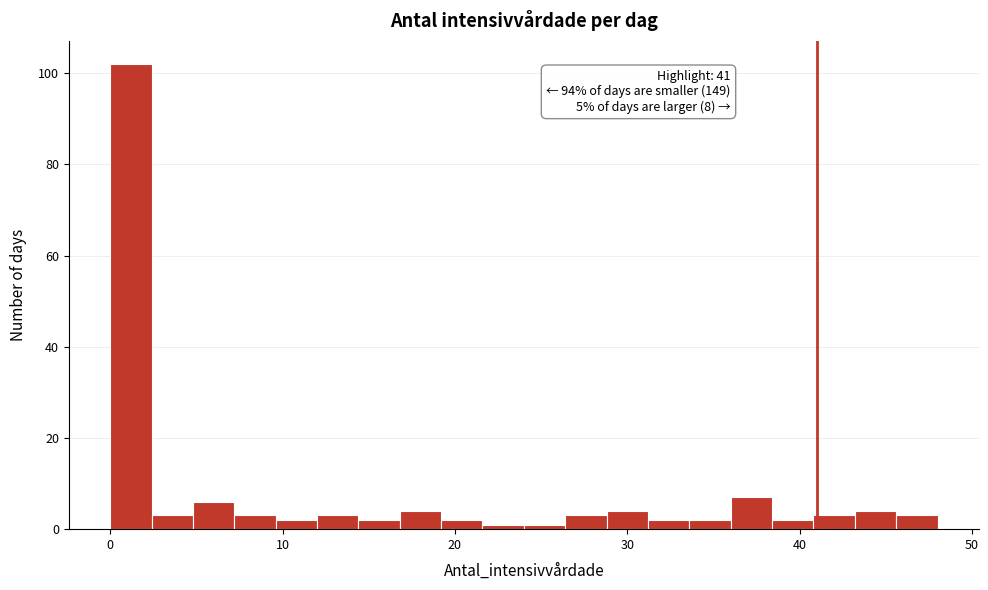

Read against the x-axis, roughly where is the centre of the tallest bar?

1